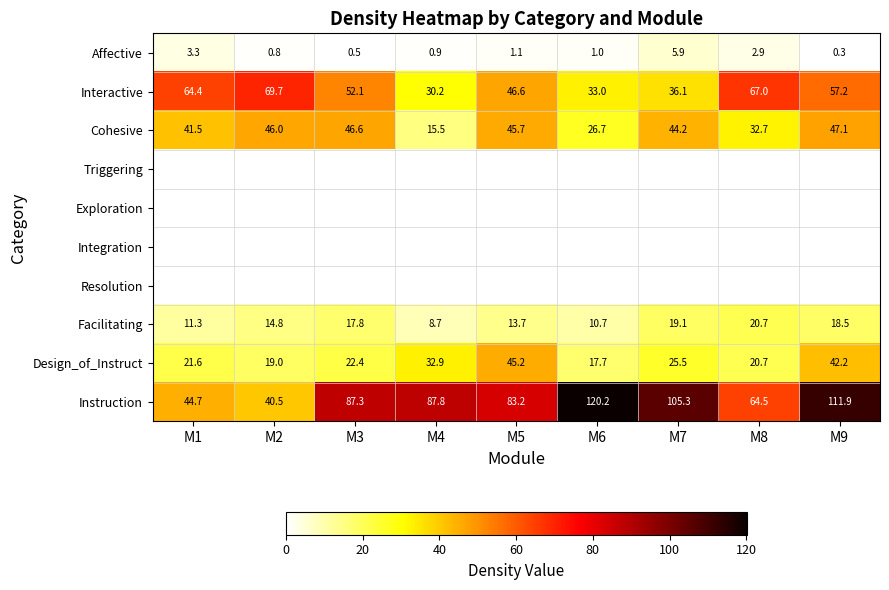

Where is Interactive nearest to the value 49?

M5